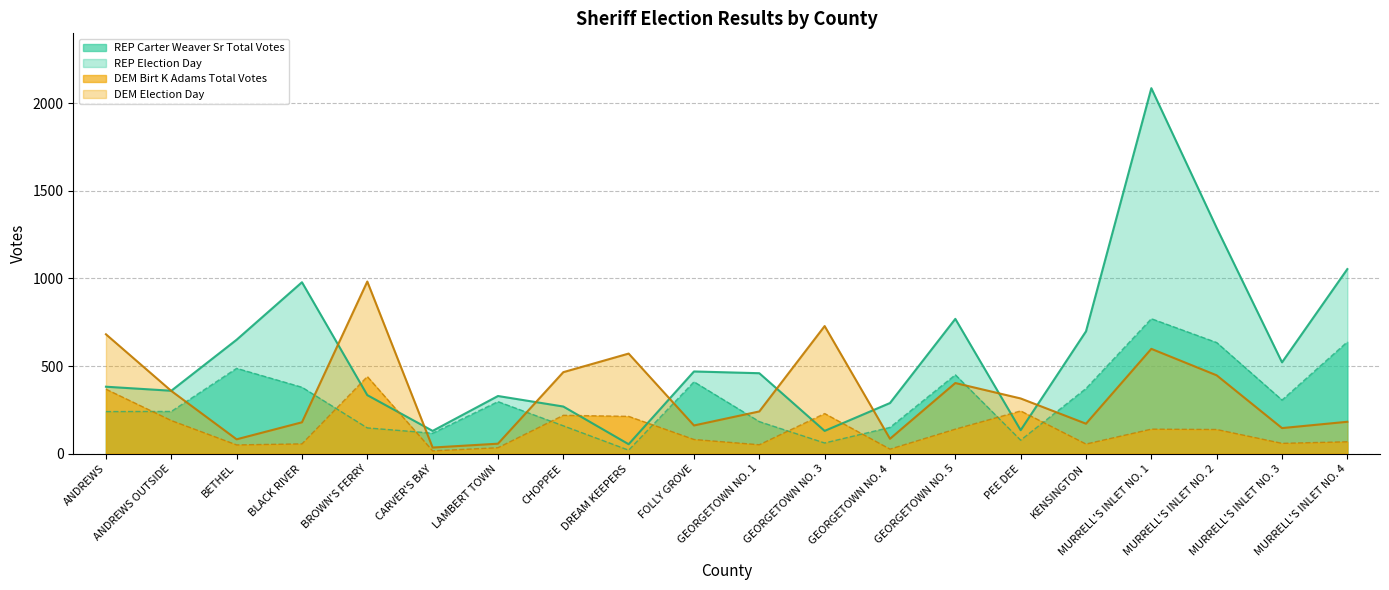

Is it true that REP Carter Weaver Sr Total Votes equals 1698 at MURRELL'S INLET NO. 4?

False